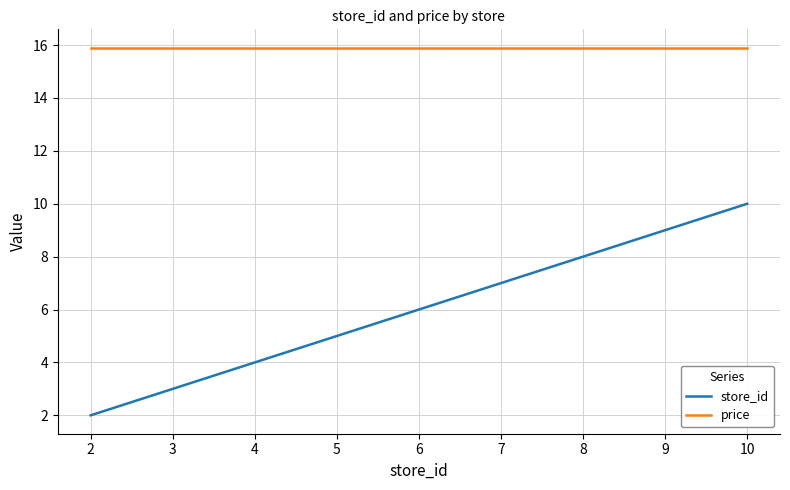

What is the difference between the highest and lowest values at 9?

6.9